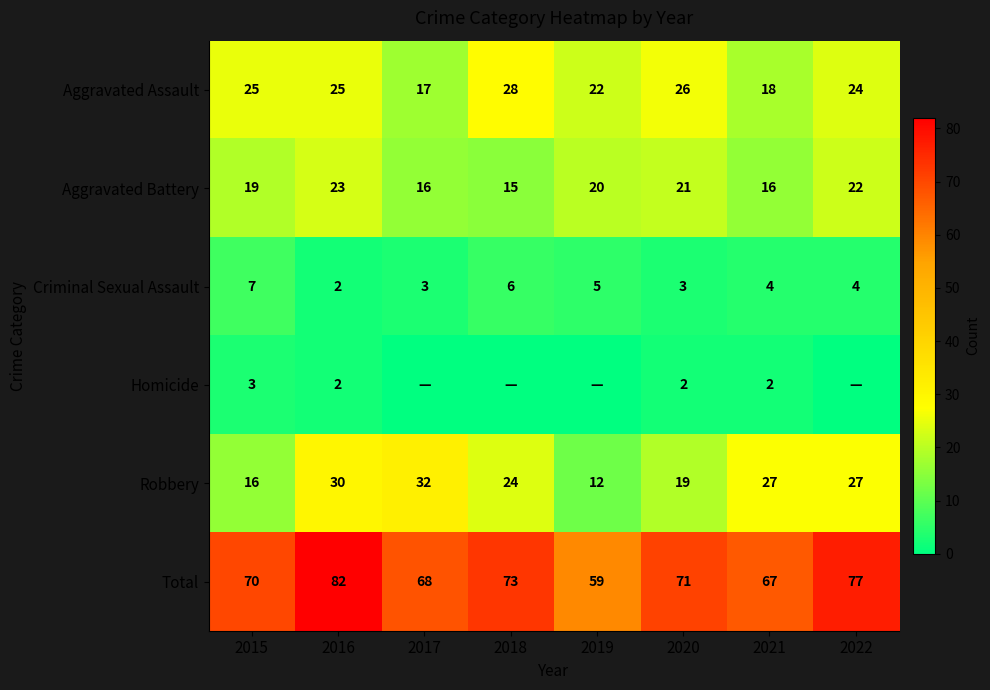

Is the value of Total at 2019 greater than the value of Criminal Sexual Assault at 2021?

Yes